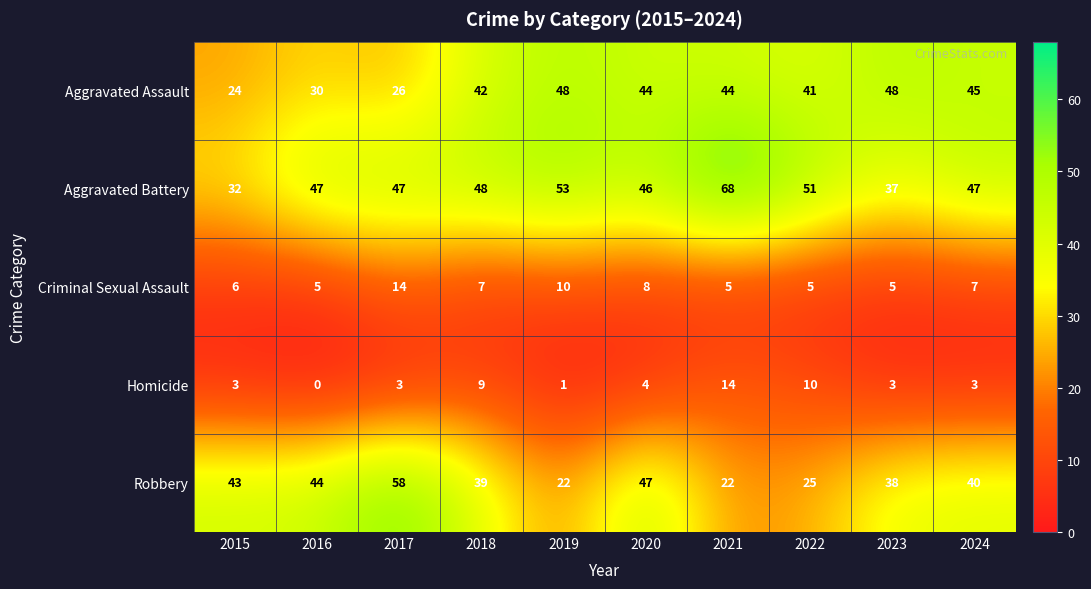

True or false: Aggravated Assault has a value of 26 at 2017.

True